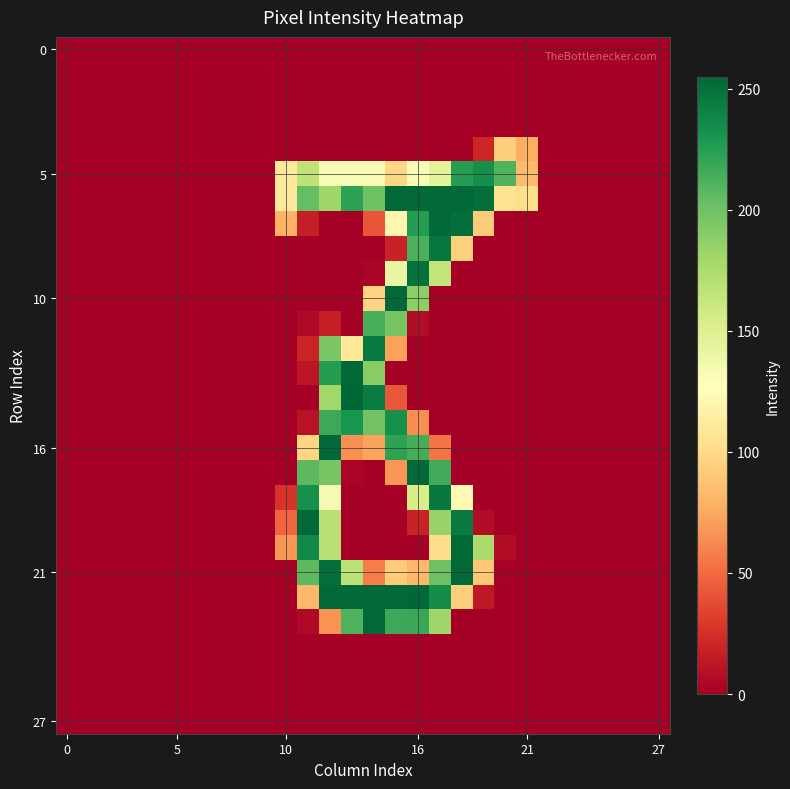

What is the greatest value displayed?

255